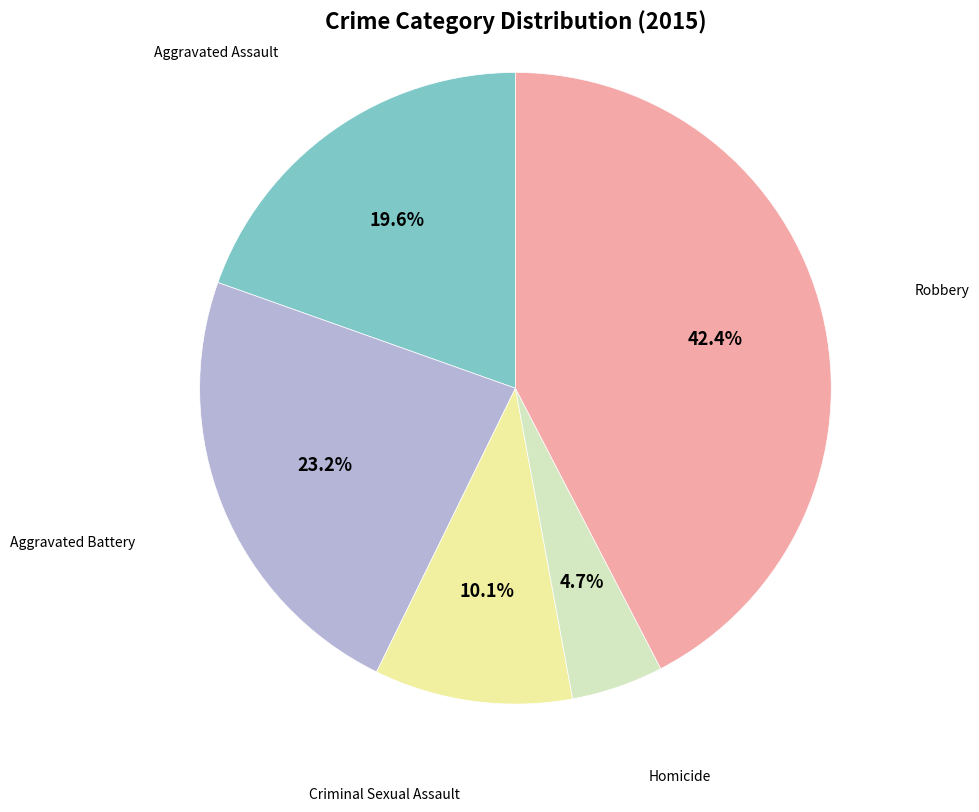

True or false: Aggravated Battery accounts for 30% of the total.

False